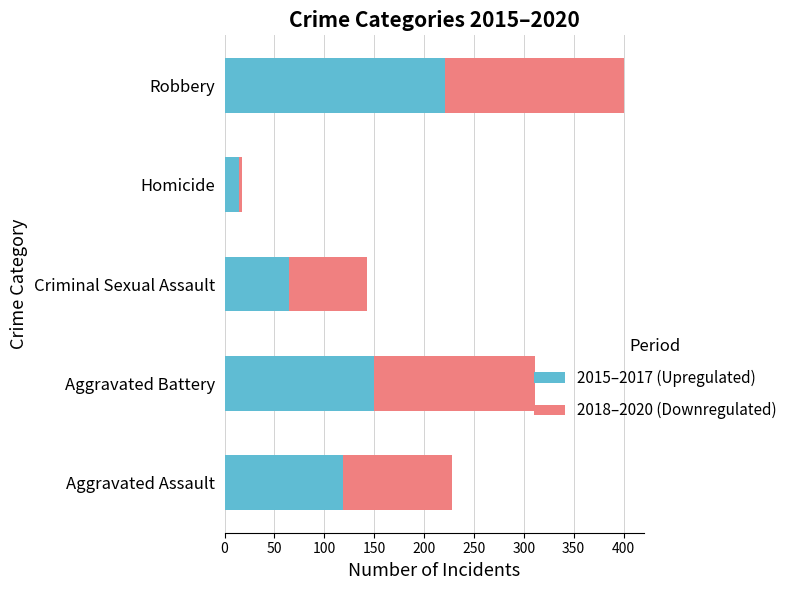

What is the average value of the 2015–2017 (Upregulated) series?

114